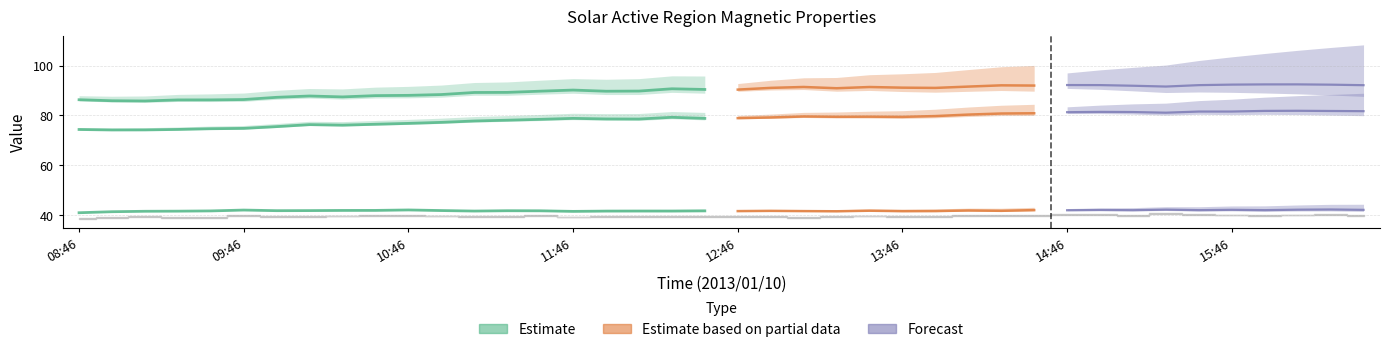

The chart shows a value of 132.8 at 9. True or false?

False